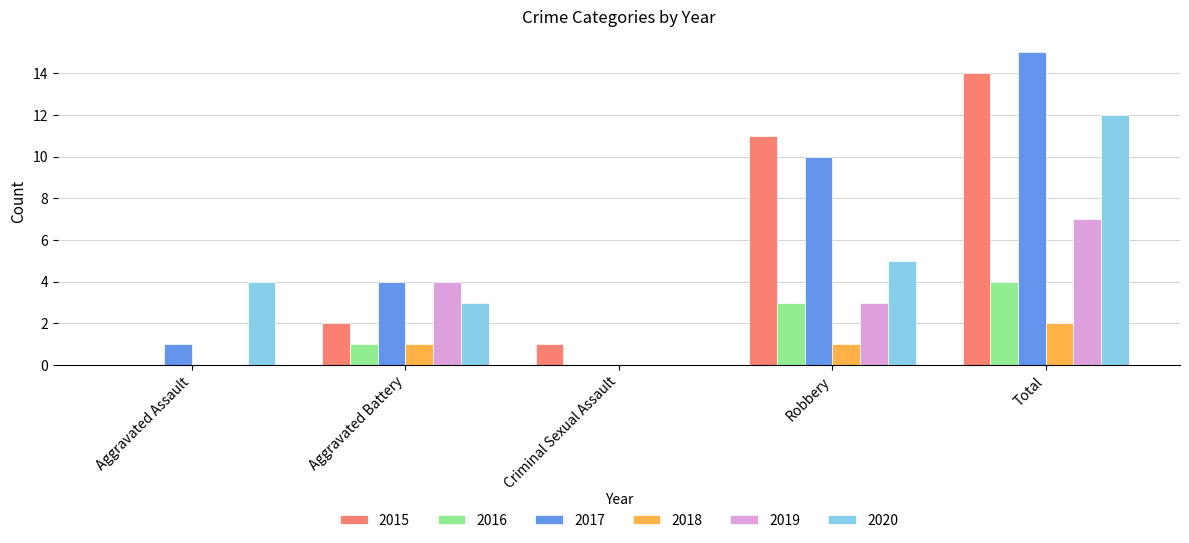

What is the sum of all 2016 values?

8